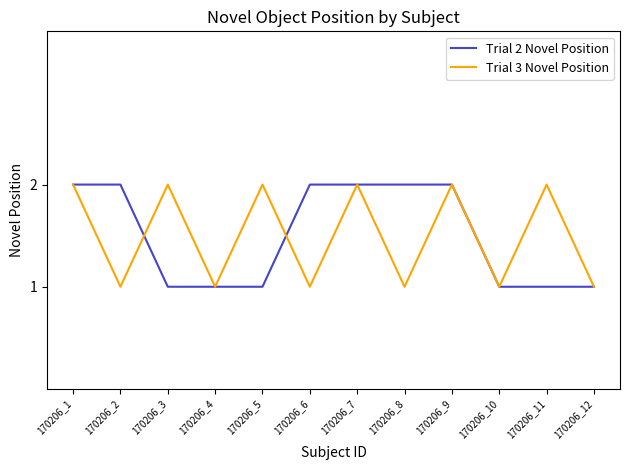

The value of Trial 3 Novel Position at 170206_5 is 2. True or false?

True